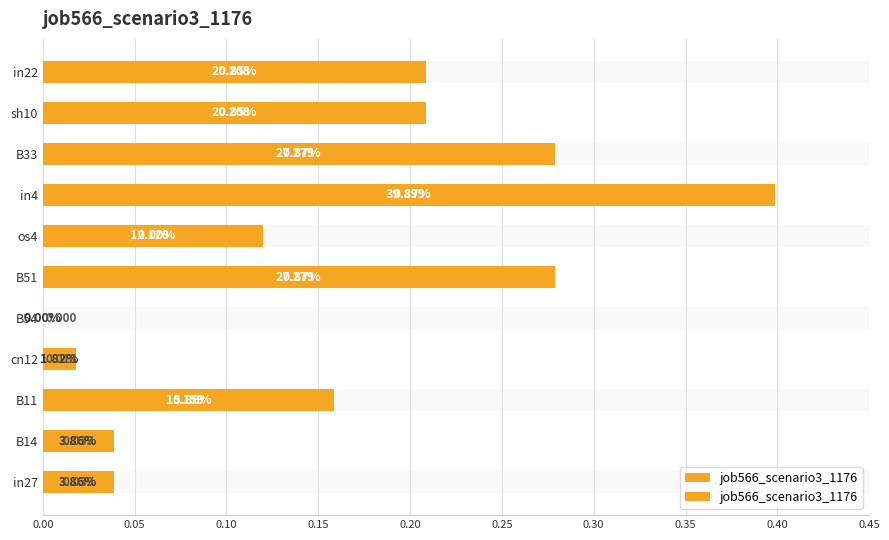

True or false: the data shows 0.0 at B54.

True